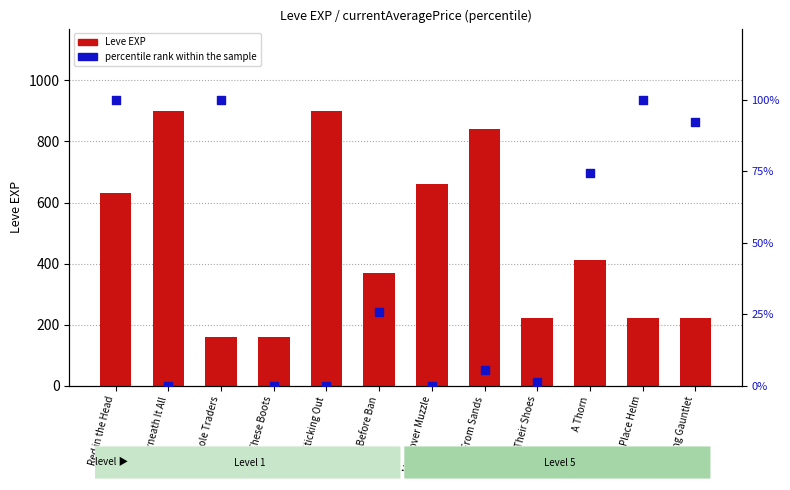

Which series reaches the minimum Y coordinate?

percentile rank within the sample